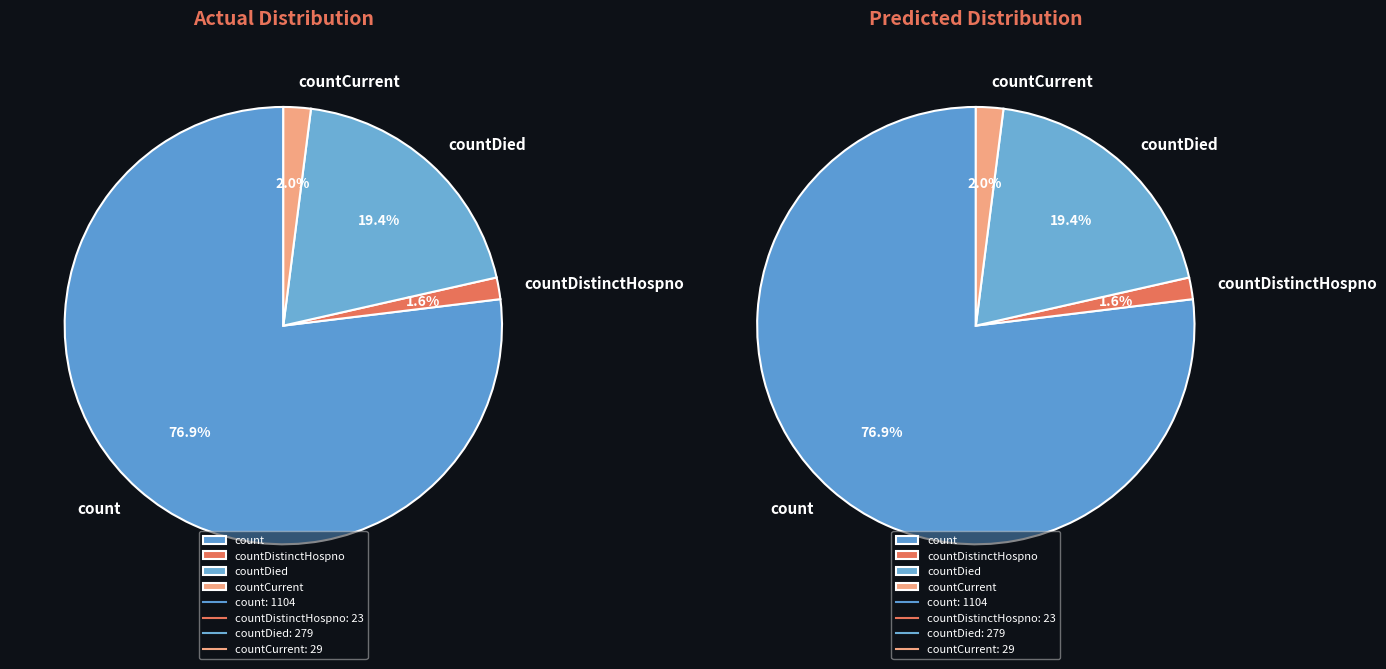

Which category accounts for the majority?

count